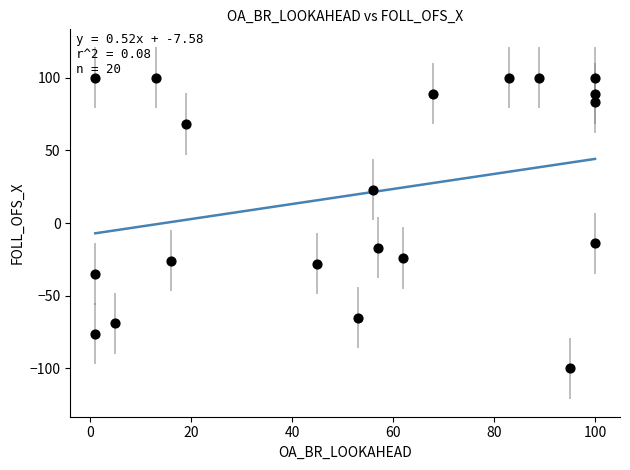

What is the range of X values (max minus min)?

99